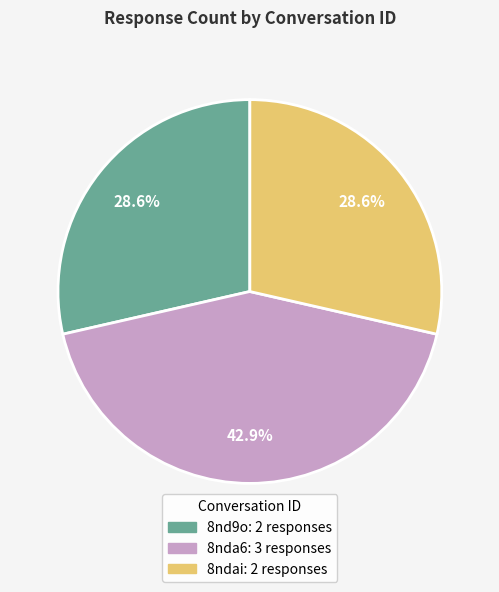

To the nearest percent, what percentage of the pie is 8ndai?

29%